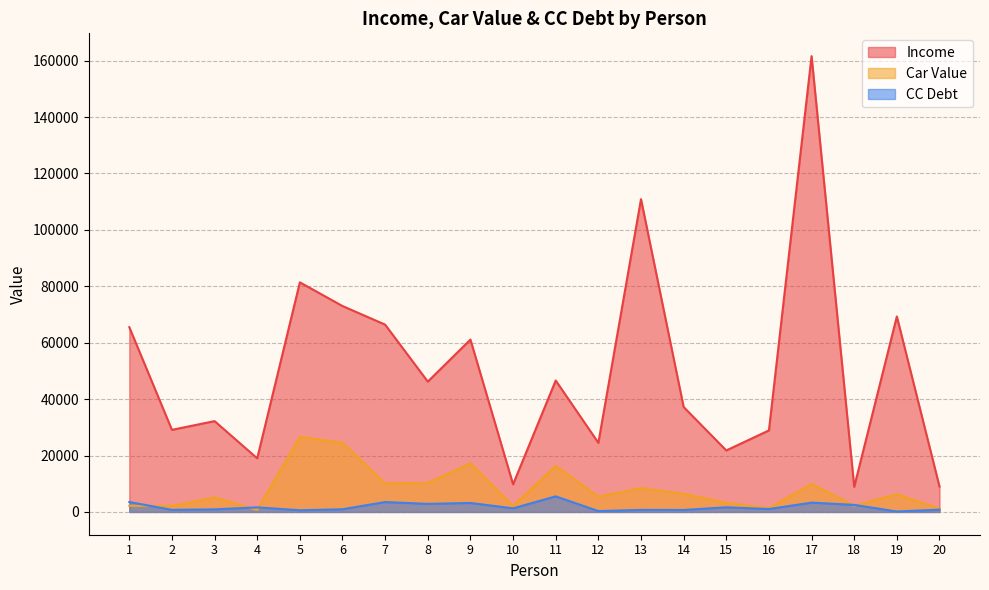

True or false: CC Debt and Car Value intersect in this chart.

True